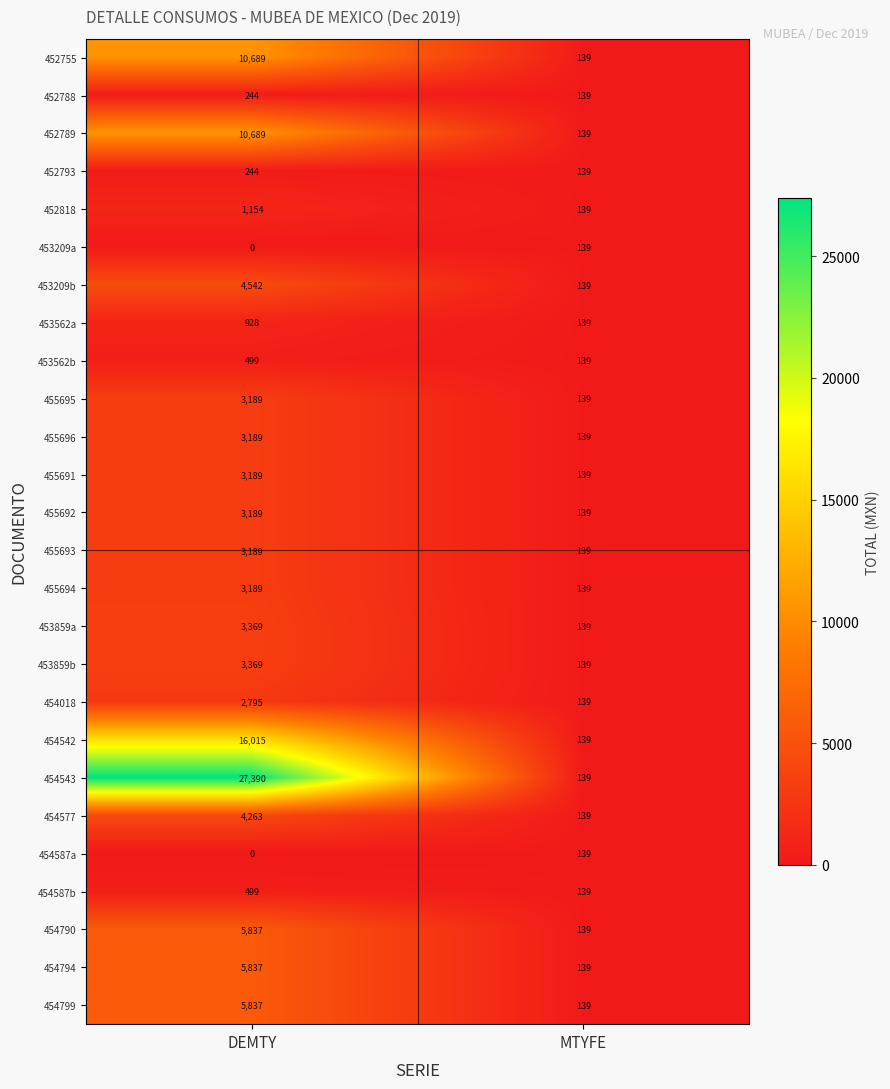

Rank the categories by 453209a value from highest to lowest.

MTYFE, DEMTY